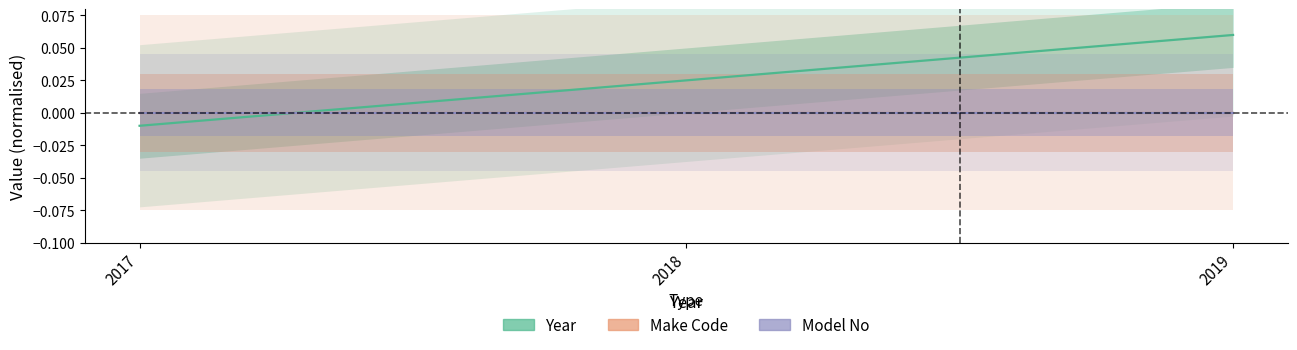

List the series in order of their peak value, highest first.

Year, Make Code, Model No